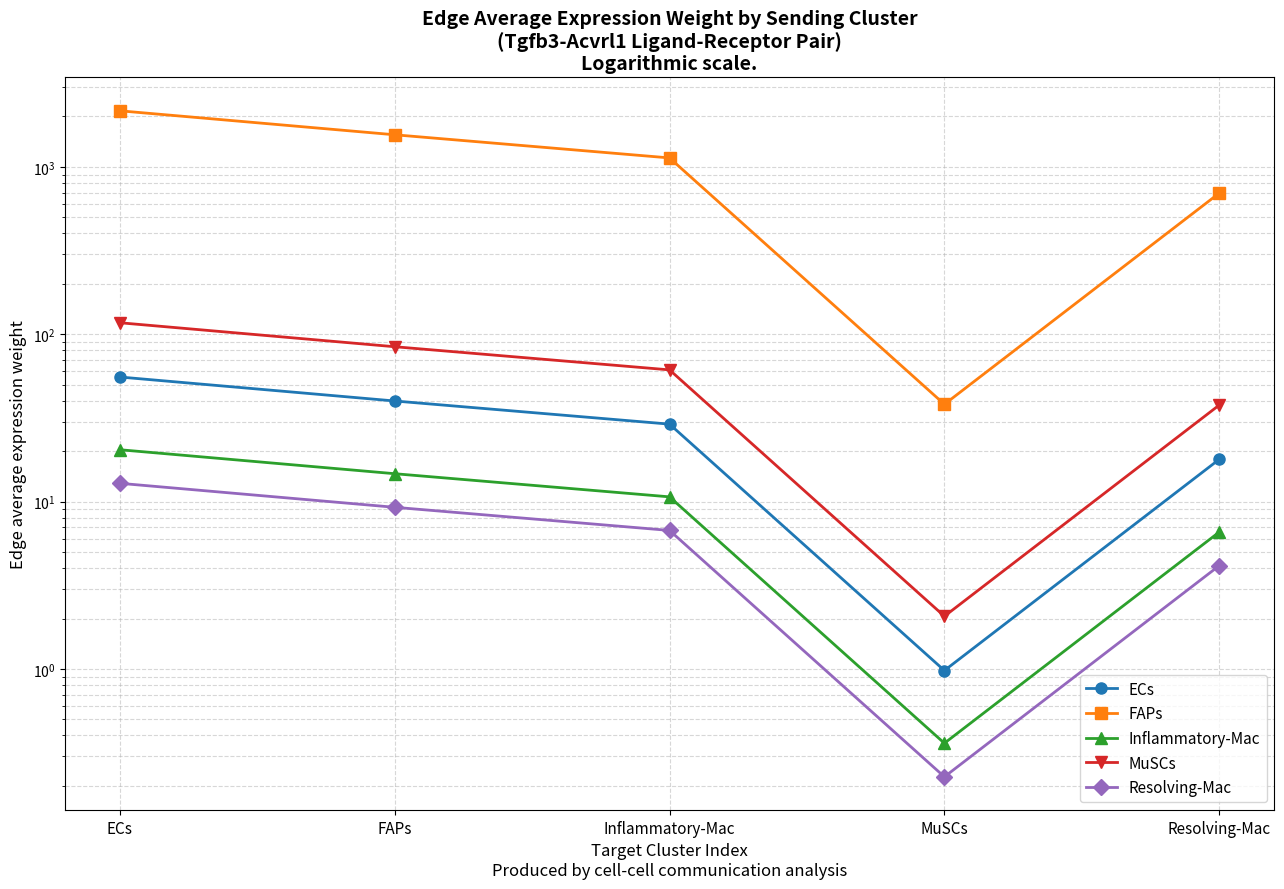

Which series has the widest spread of values?

FAPs